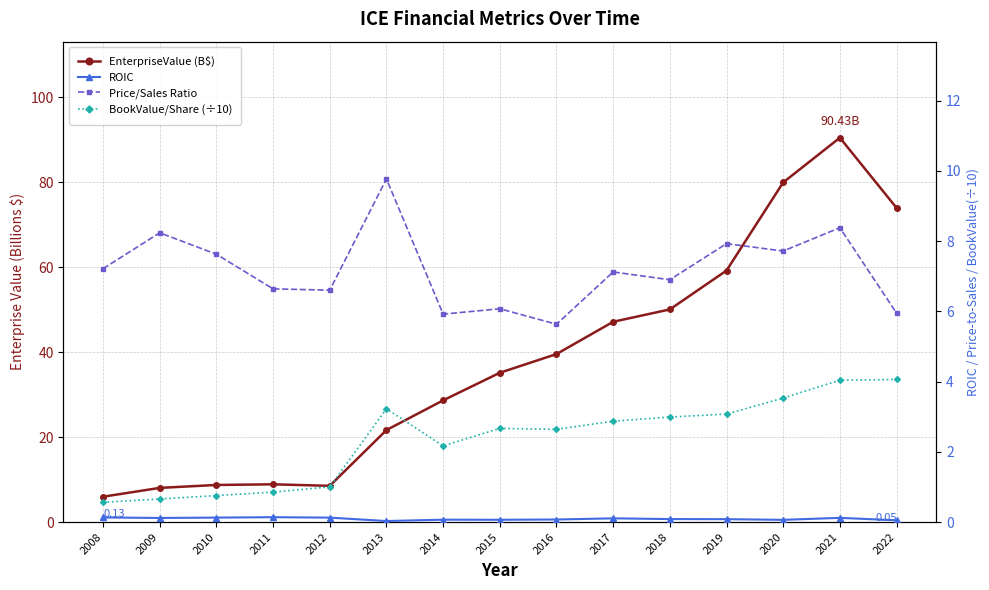

What is the difference between the maximum and minimum values in the BookValue/Share (÷10) series?

3.5